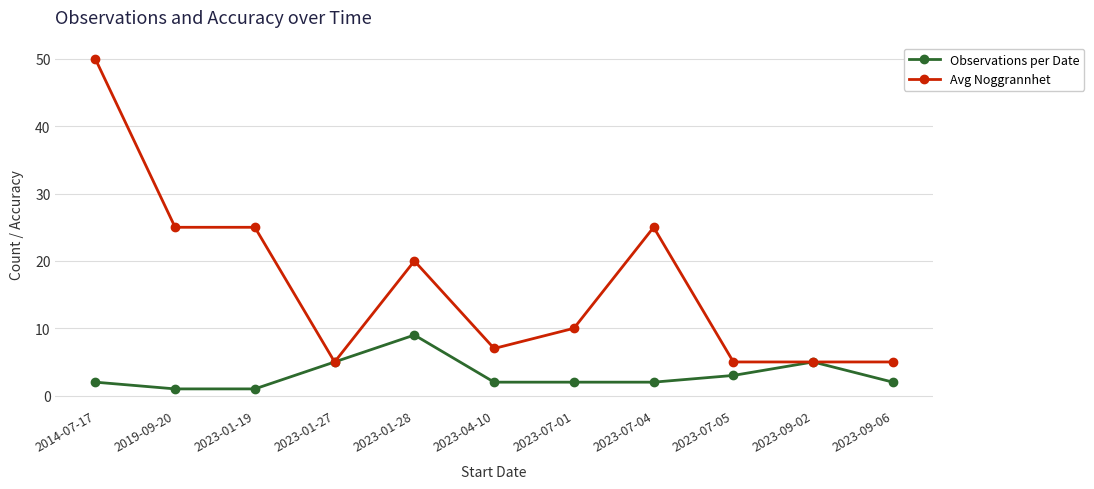

Which series has the widest spread of values?

Avg Noggrannhet